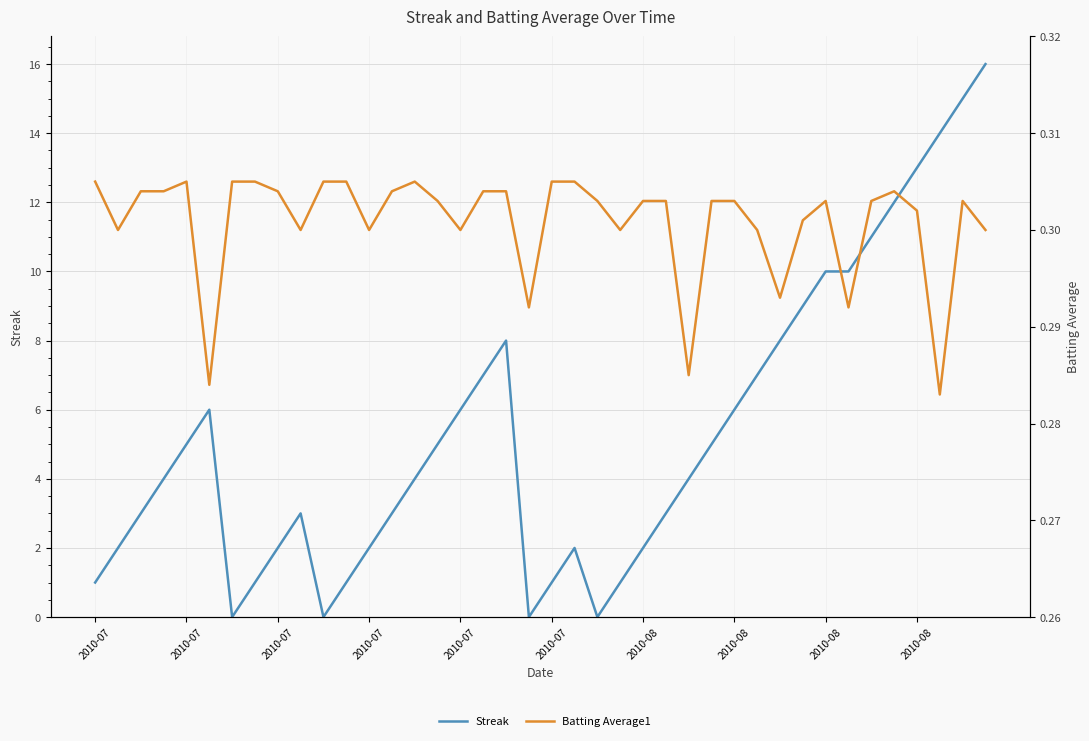

Which label corresponds to the smallest value in the chart?

2010-08